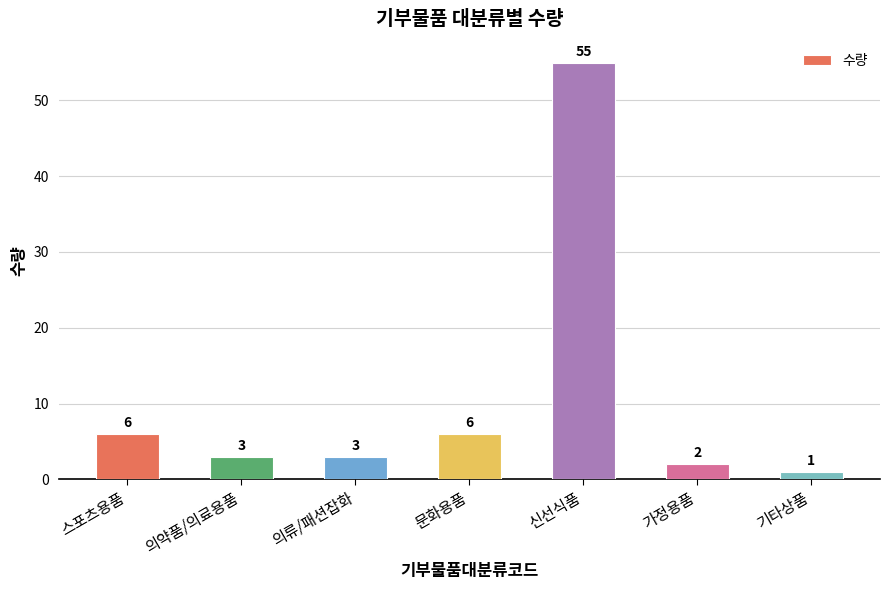

What is the average value?

11